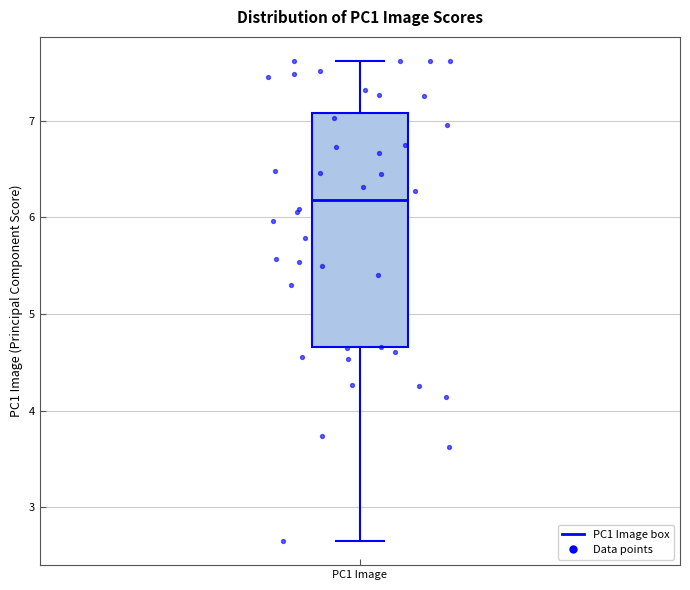

Transcribe this box plot: give where the median line is, the range the box spans, and where the two whiskers end, as read against the y-axis. The values are not printed on the chart, so give them approximately, as read against the axis.

median 6.2, box 4.7 to 7.1, whiskers 2.6 to 7.6